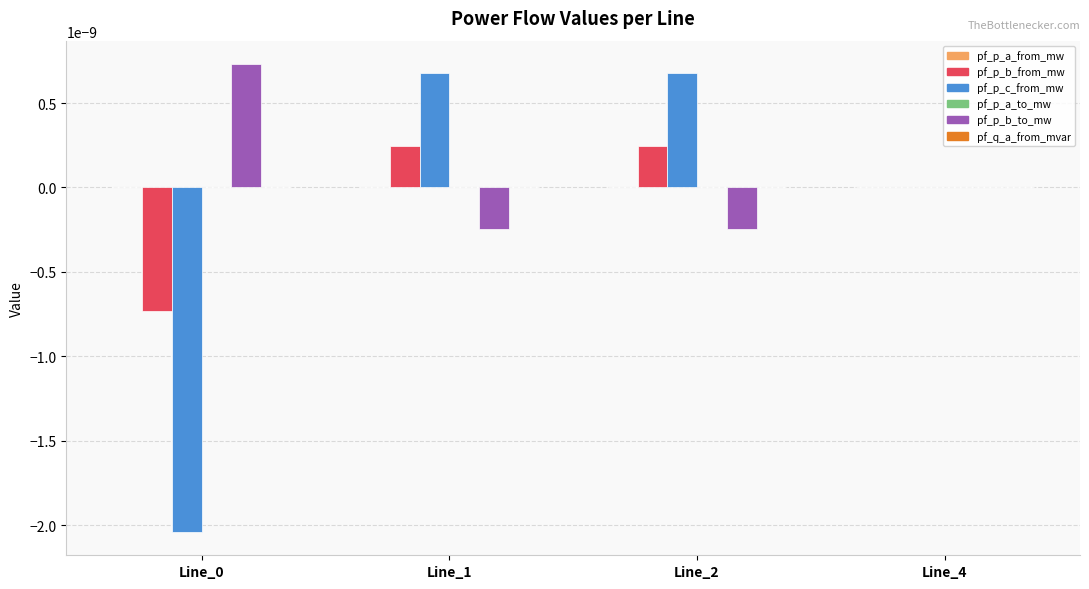

The pf_p_b_from_mw series shows -0.0 at Line_0. True or false?

True